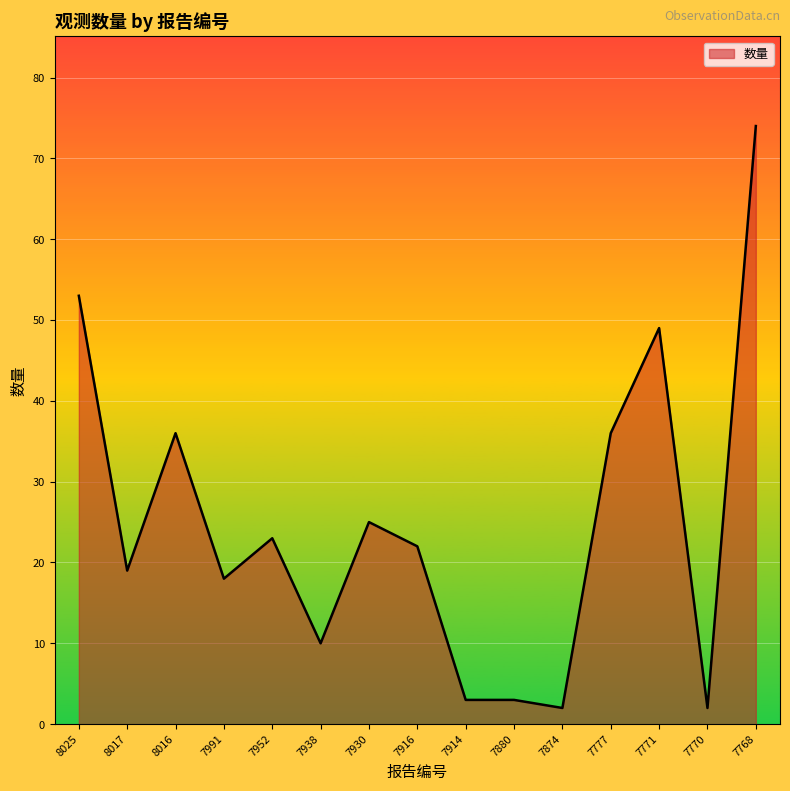

What is the change in value from 8025 to 7874?

-51